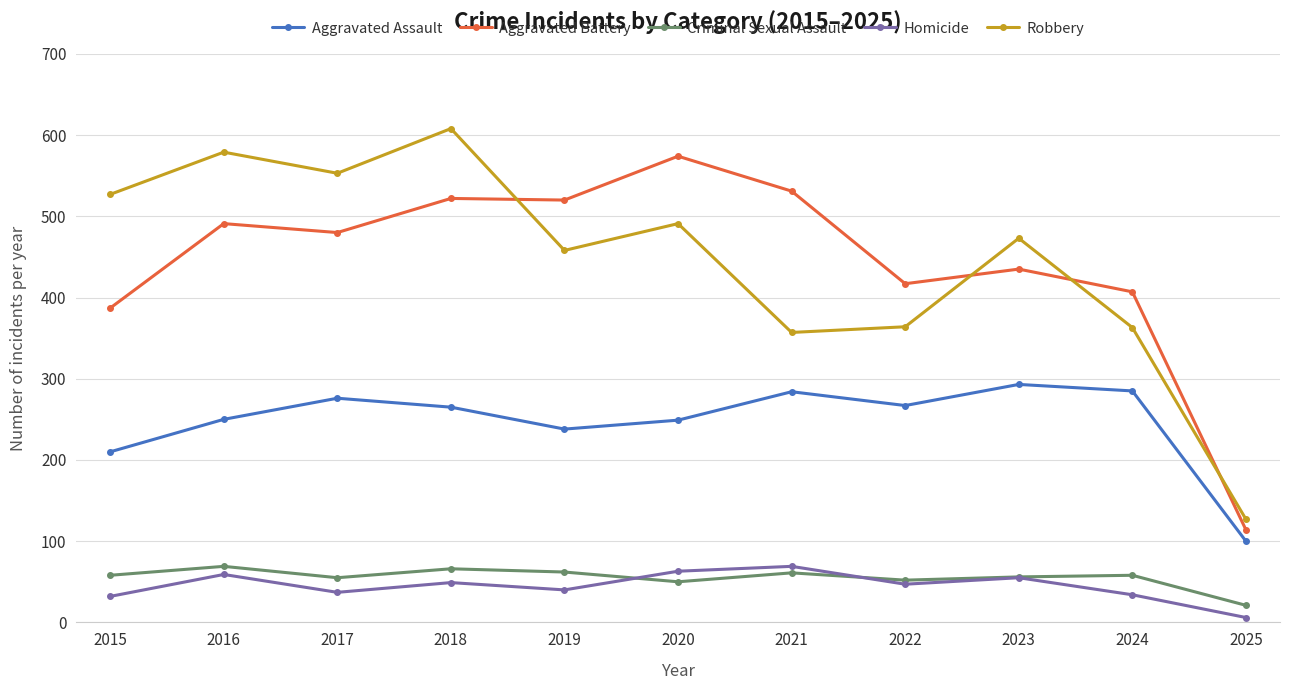

At which label is Aggravated Battery closest to 344?

2015